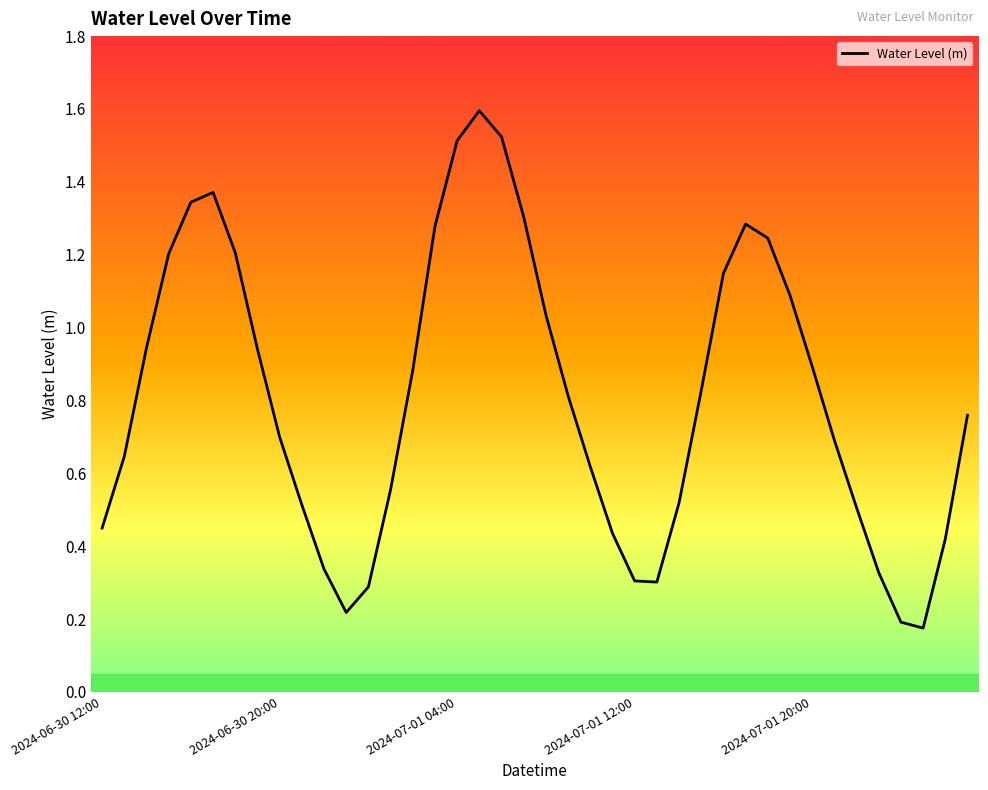

What is the greatest value displayed?

1.6